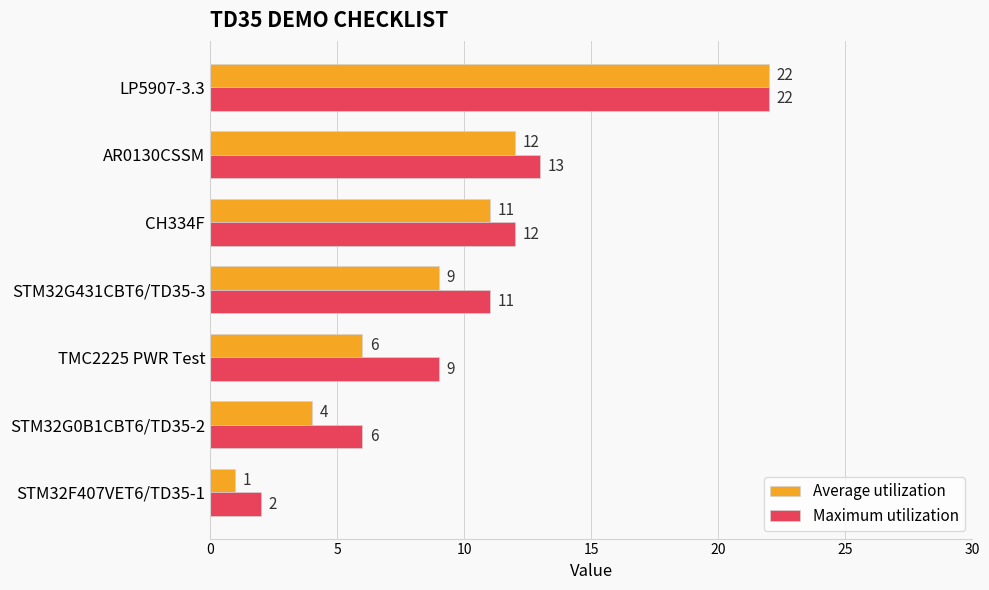

True or false: Maximum utilization has a value of 6 at STM32G0B1CBT6/TD35-2.

True